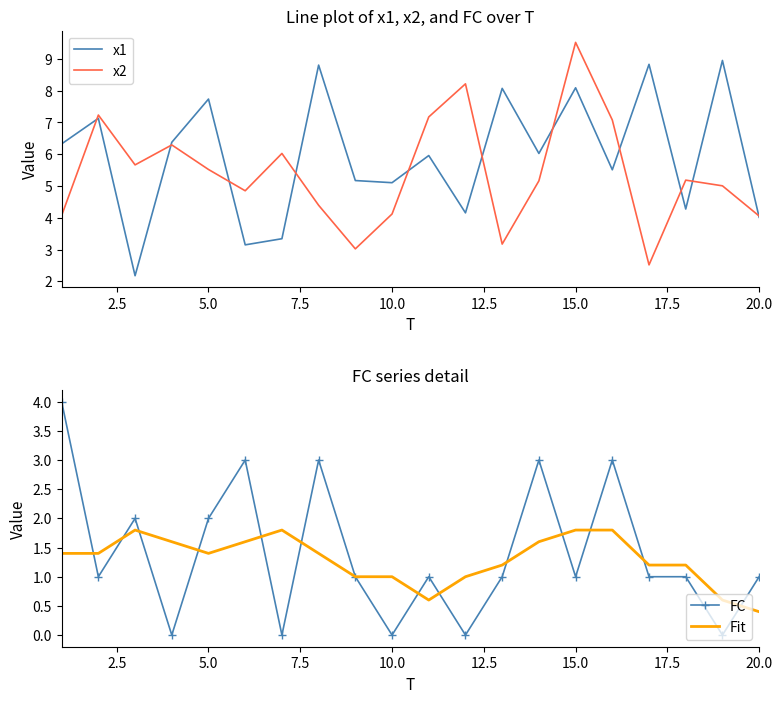

Is it true that x2 equals 5.5 at 5.0?

True